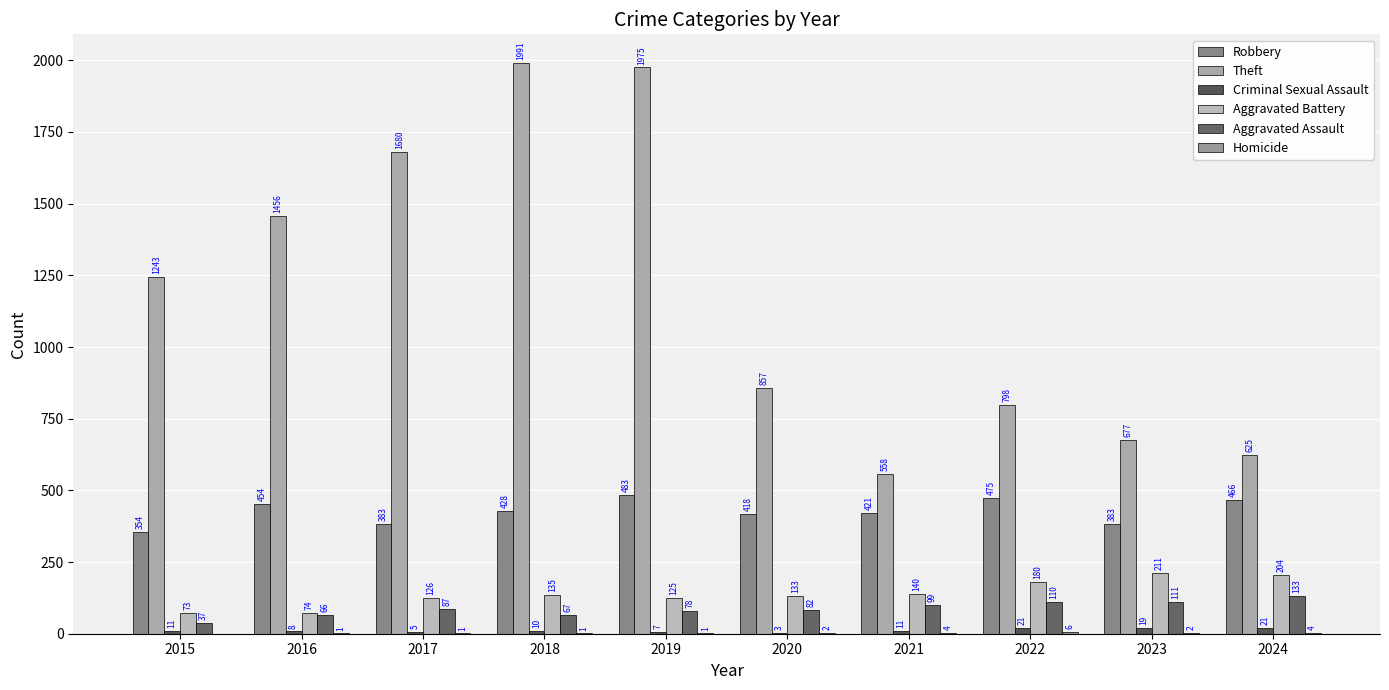

Reading left to right, extract all data points from this chart.

Robbery: 2015=354	2016=454	2017=383	2018=428	2019=483	2020=418	2021=421	2022=475	2023=383	2024=466
Theft: 2015=1243	2016=1456	2017=1680	2018=1991	2019=1975	2020=857	2021=558	2022=798	2023=677	2024=625
Criminal Sexual Assault: 2015=11	2016=8	2017=5	2018=10	2019=7	2020=3	2021=11	2022=21	2023=19	2024=21
Aggravated Battery: 2015=73	2016=74	2017=126	2018=135	2019=125	2020=133	2021=140	2022=180	2023=211	2024=204
Aggravated Assault: 2015=37	2016=66	2017=87	2018=67	2019=78	2020=82	2021=99	2022=110	2023=111	2024=133
Homicide: 2015=0	2016=1	2017=1	2018=1	2019=1	2020=2	2021=4	2022=6	2023=2	2024=4